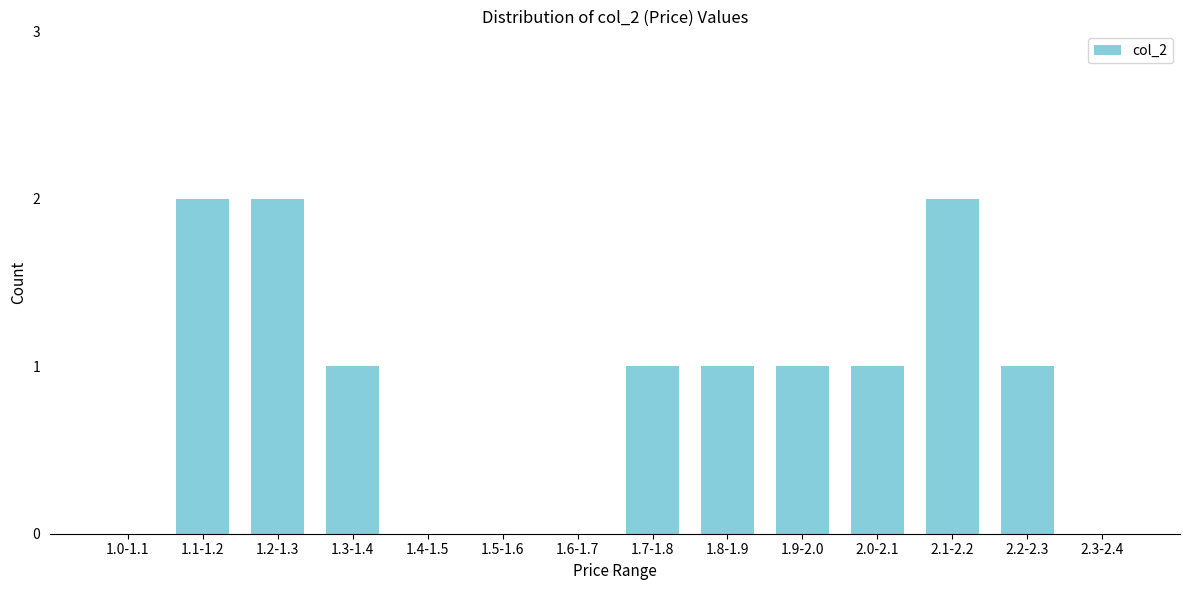

Reading left to right, transcribe all the data shown in this chart.

1.0-1.1=0	1.1-1.2=2	1.2-1.3=2	1.3-1.4=1	1.4-1.5=0	1.5-1.6=0	1.6-1.7=0	1.7-1.8=1	1.8-1.9=1	1.9-2.0=1	2.0-2.1=1	2.1-2.2=2	2.2-2.3=1	2.3-2.4=0